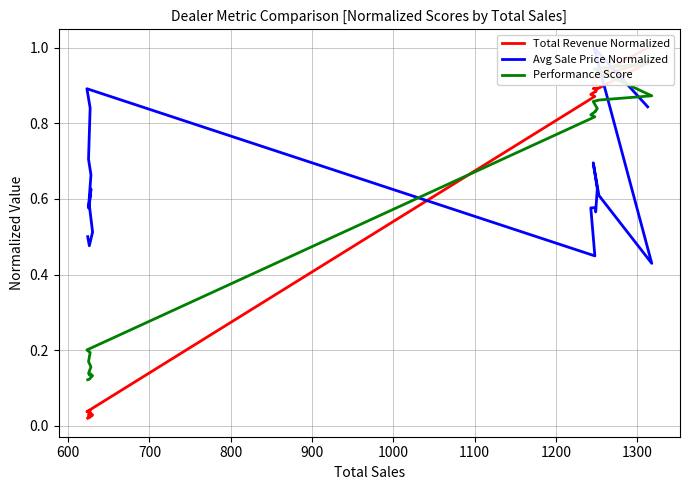

Is the value of Total Revenue Normalized at 12 greater than the value of Avg Sale Price Normalized at 19?

No